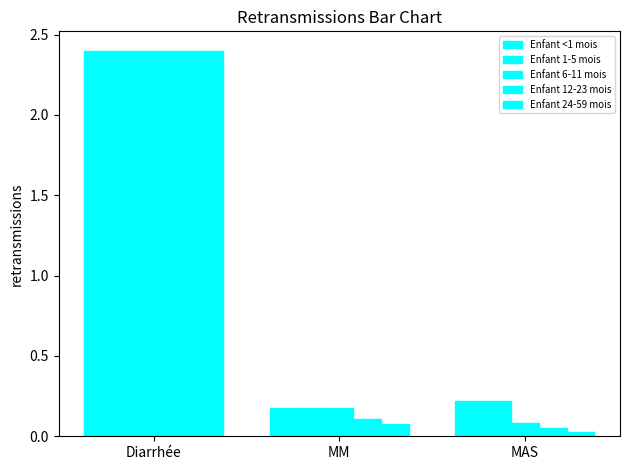

How many bars are there in total?

15